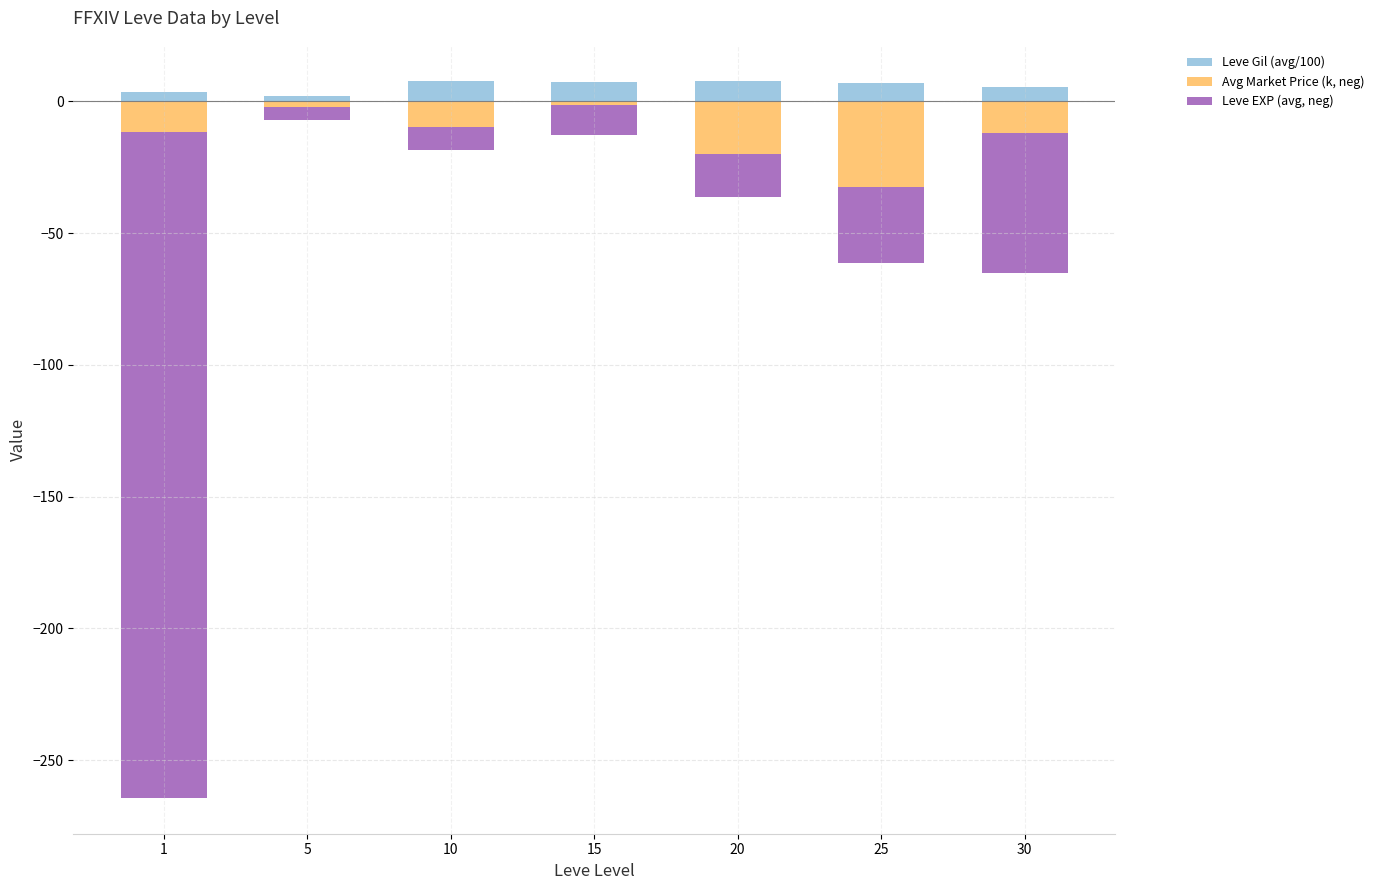

Rank the series by their average value, from lowest to highest.

Leve EXP (avg, neg), Avg Market Price (k, neg), Leve Gil (avg/100)